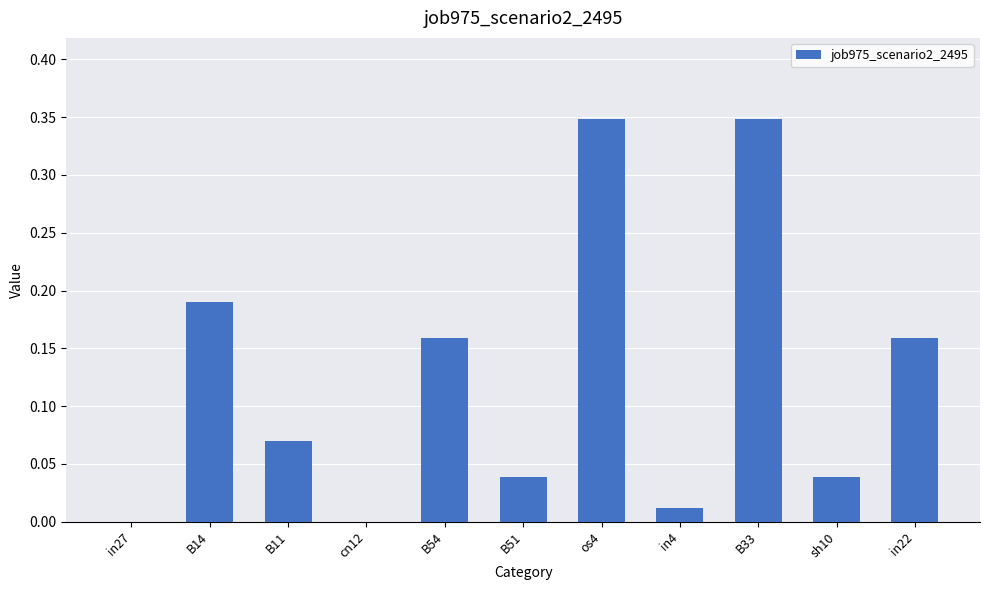

Which has a higher value, os4 or in27?

os4